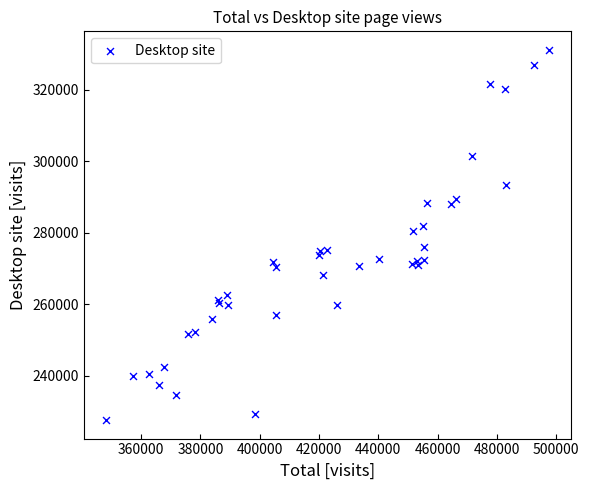

What Y value in the scatter plot is closest to 279365?

280538